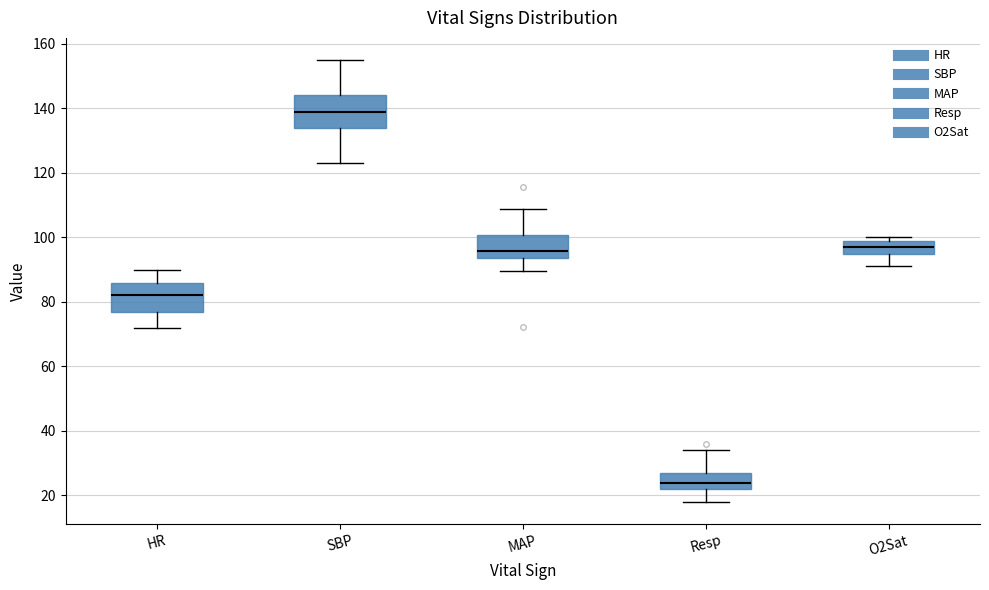

Reading left to right, transcribe this box plot: for each box, give where its median line is, the range the box spans, and where its two whiskers end, as read against the y-axis. The values are not printed on the chart, so give them approximately, as read against the axis.

HR: median 82, box 78 to 86, whiskers 72 to 90
SBP: median 140, box 134 to 144, whiskers 124 to 156
MAP: median 96, box 94 to 100, whiskers 90 to 108
Resp: median 24, box 22 to 28, whiskers 18 to 34
O2Sat: median 98, box 96 to 100, whiskers 92 to 100 (just above the box's upper edge)